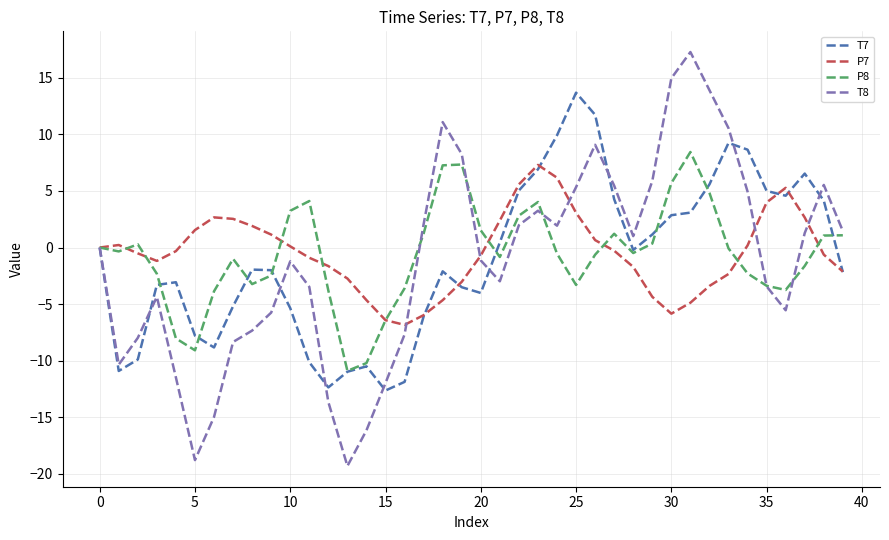

What is the minimum value shown in the chart?

-19.3